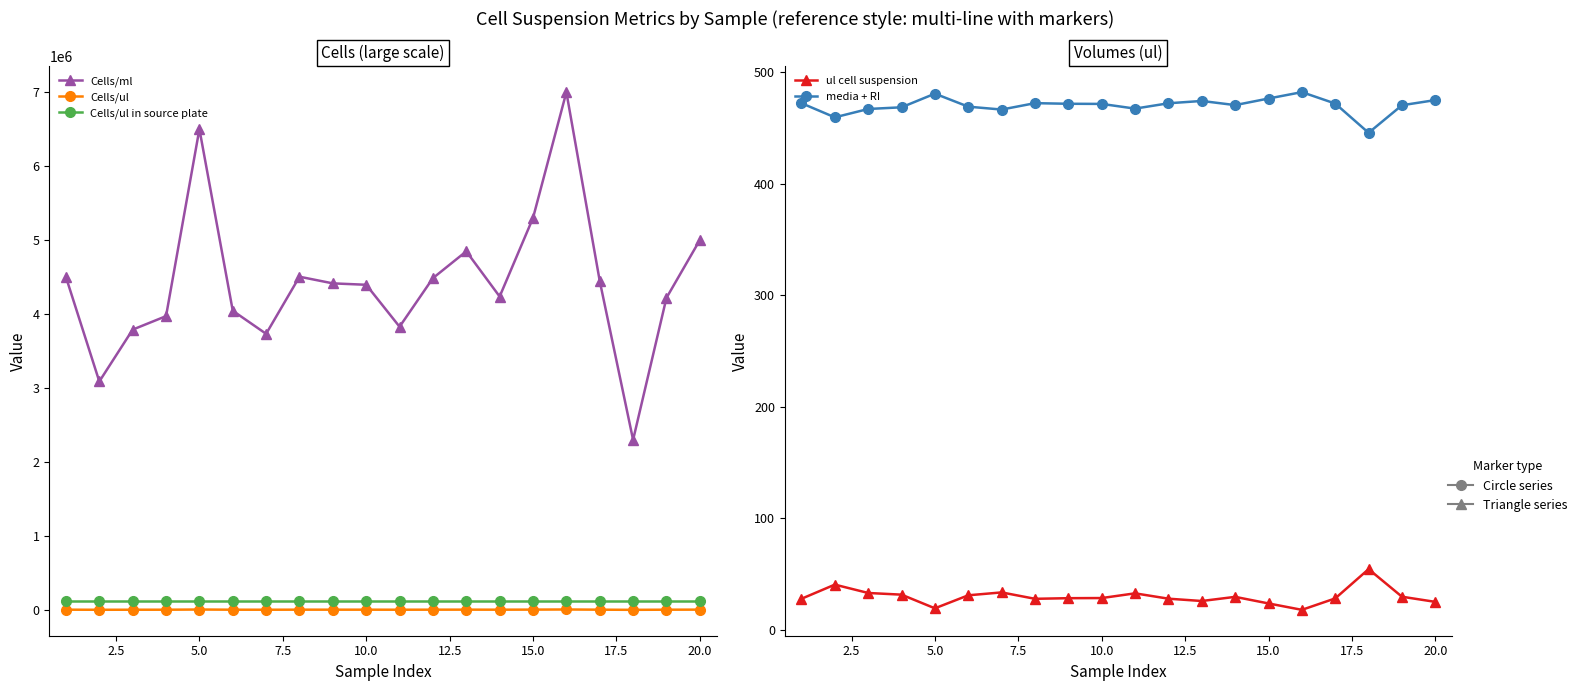

What is the sum of all media + RI values?

9404.9